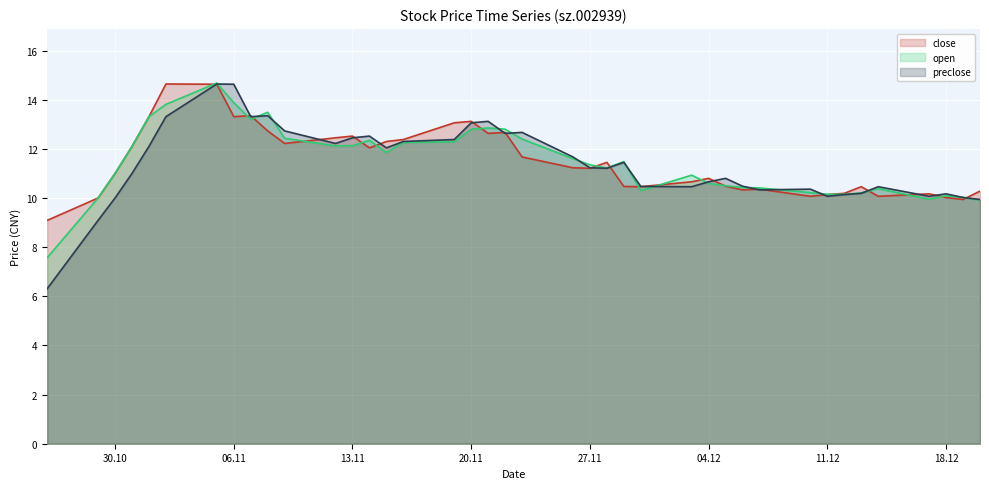

At which category does preclose reach its first local peak?

2018-11-05